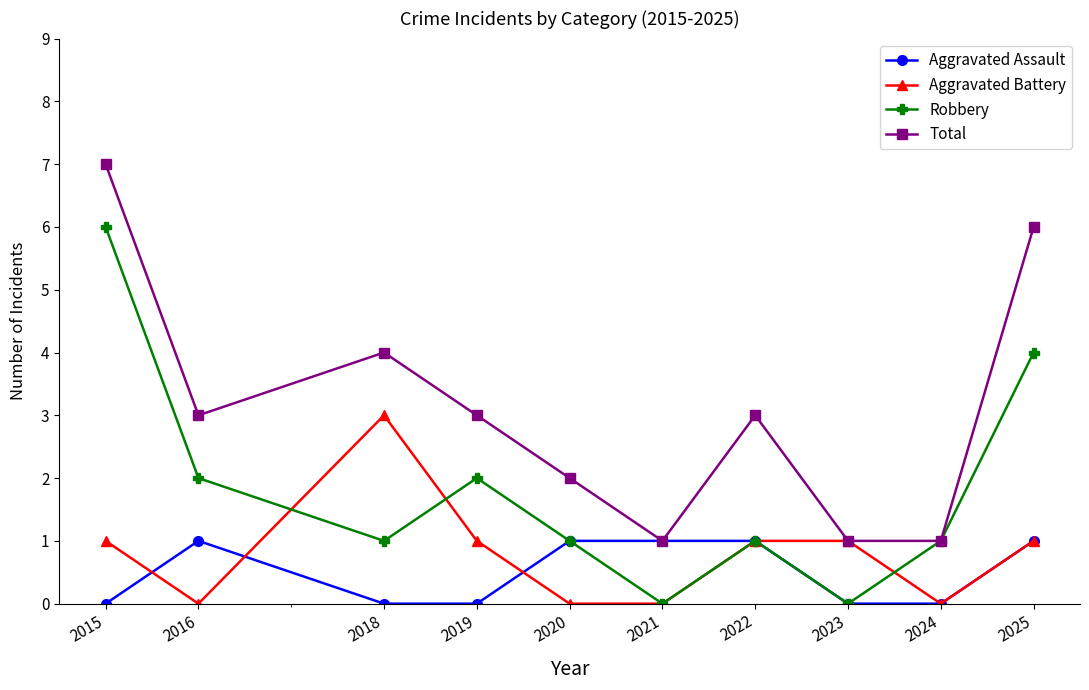

Read the Total value at 2019.

3